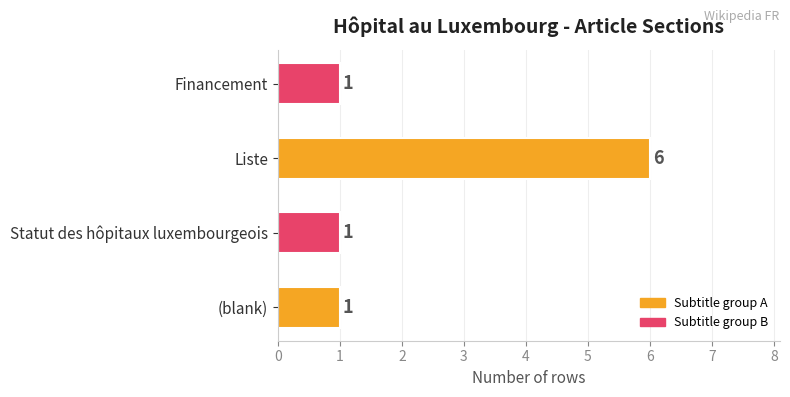

How many bars are there in total?

4